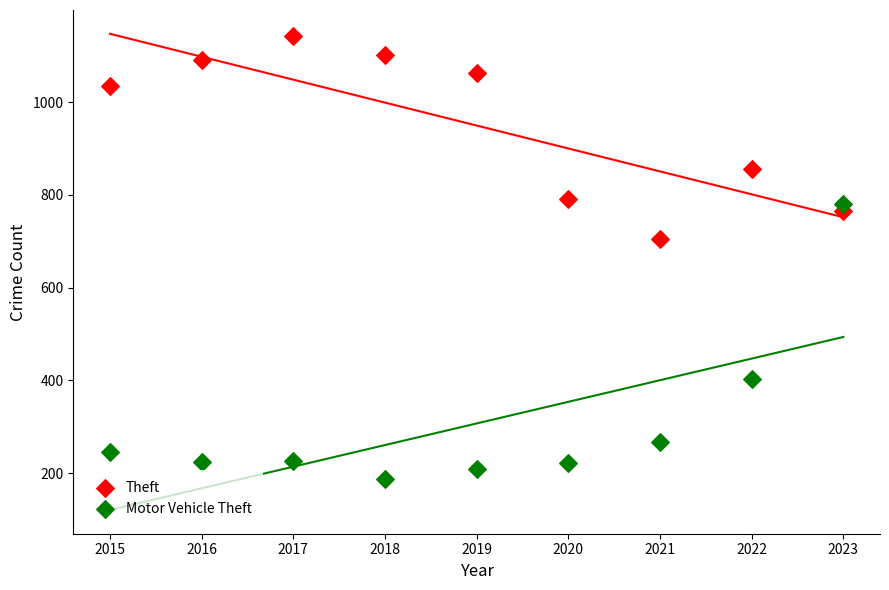

Across all data points, what is the range of Y values (max minus min)?

955